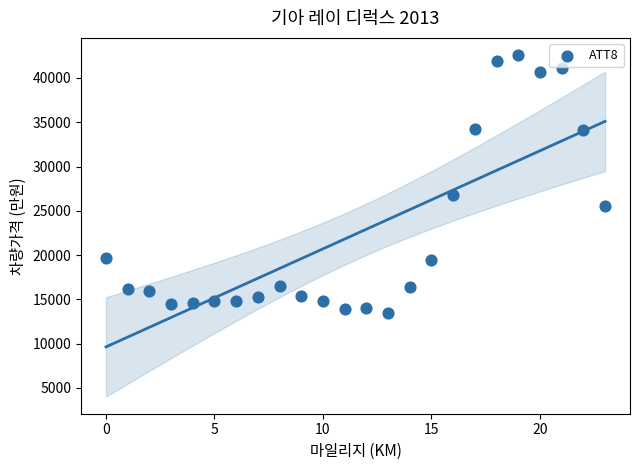

What is the range of Y values (max minus min)?

29100